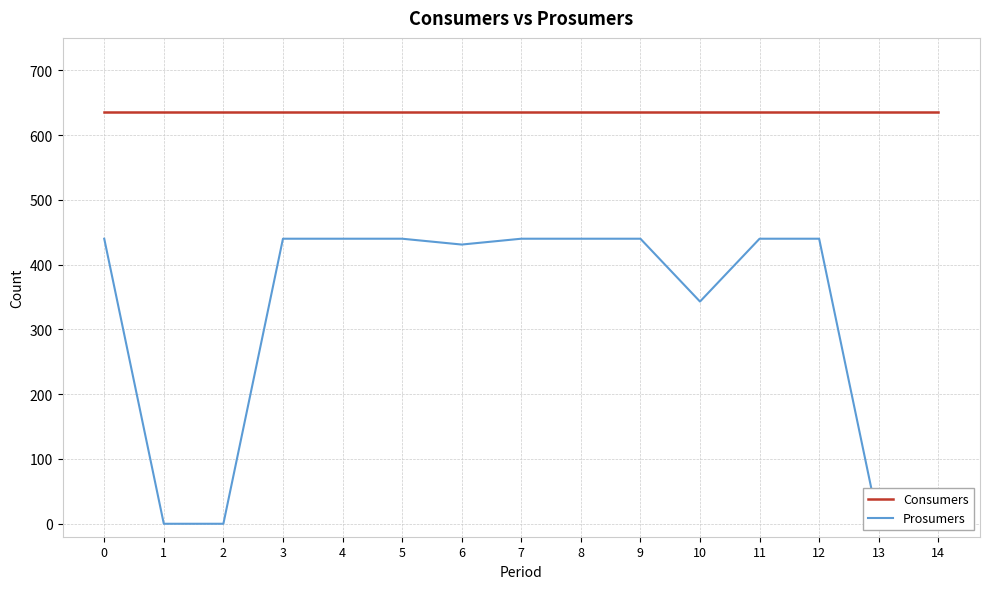

Rank the categories by Prosumers value from highest to lowest.

0, 3, 4, 5, 7, 8, 9, 11, 12, 6, 10, 1, 2, 13, 14